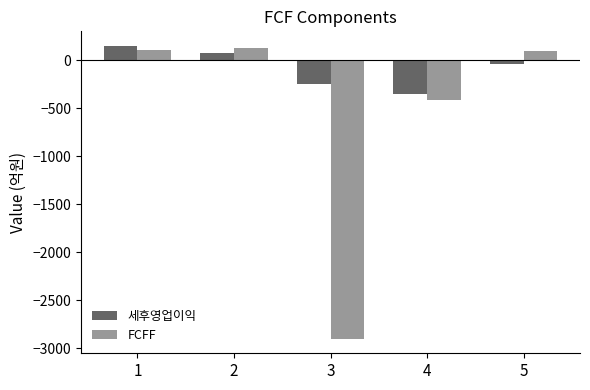

Which series has the largest total across all categories?

세후영업이익